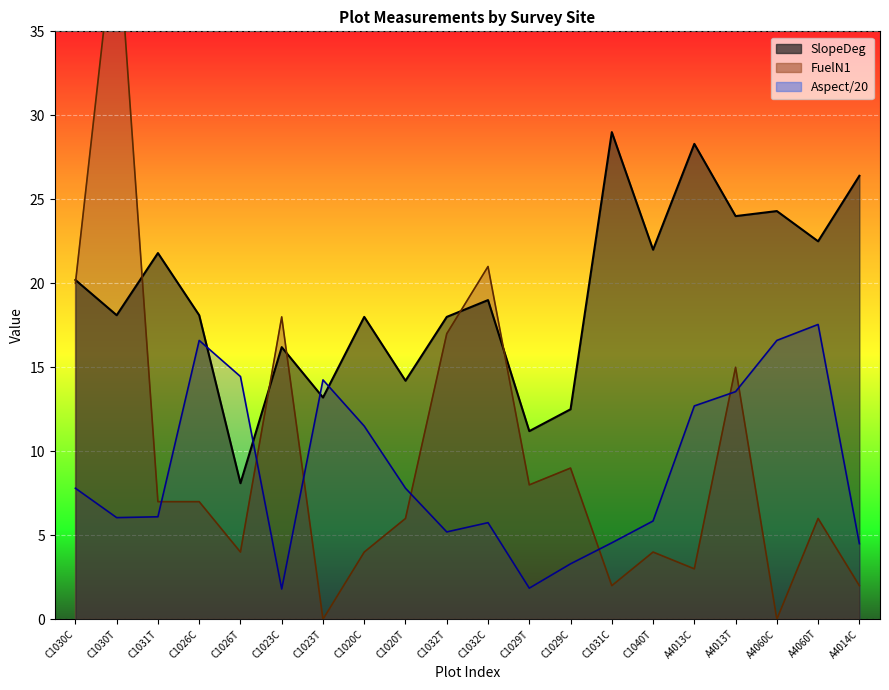

Which category has the highest value in the FuelN1 series?

C1030T